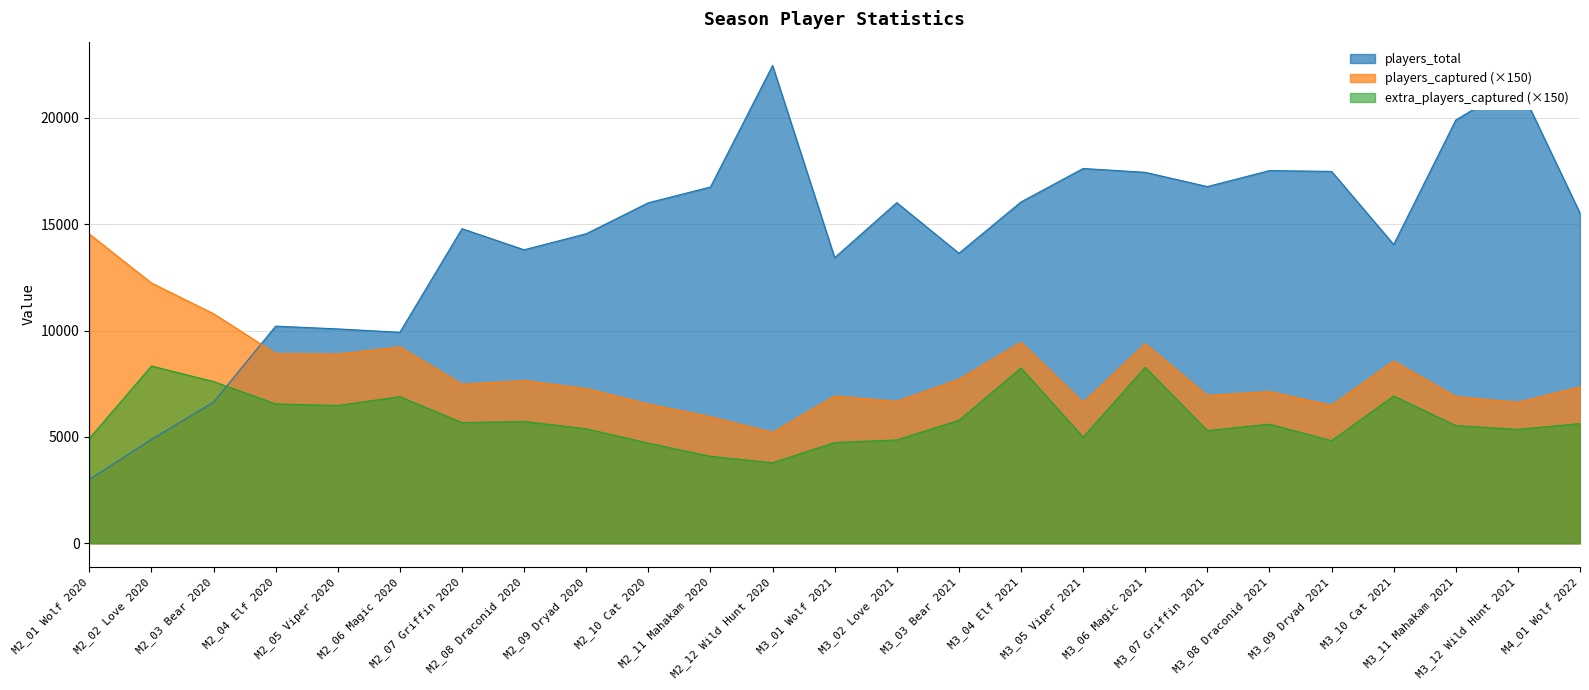

What are all the series names shown in the legend?

players_total, players_captured (×150), extra_players_captured (×150)